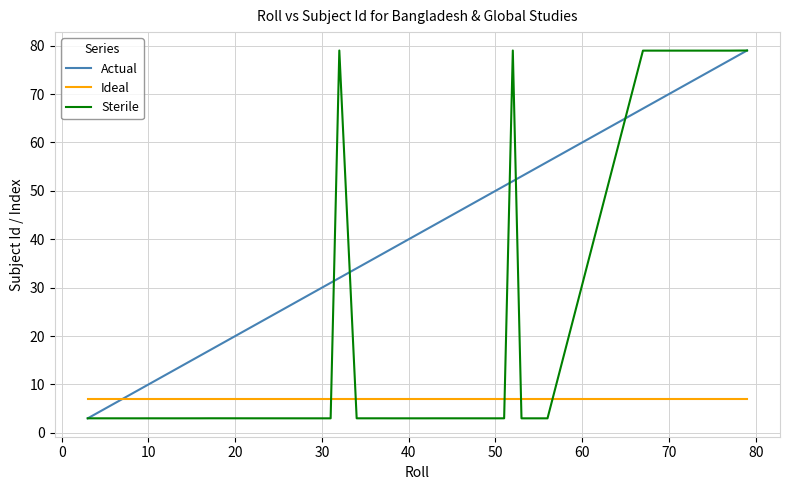

What is the maximum value for Actual?

79.0